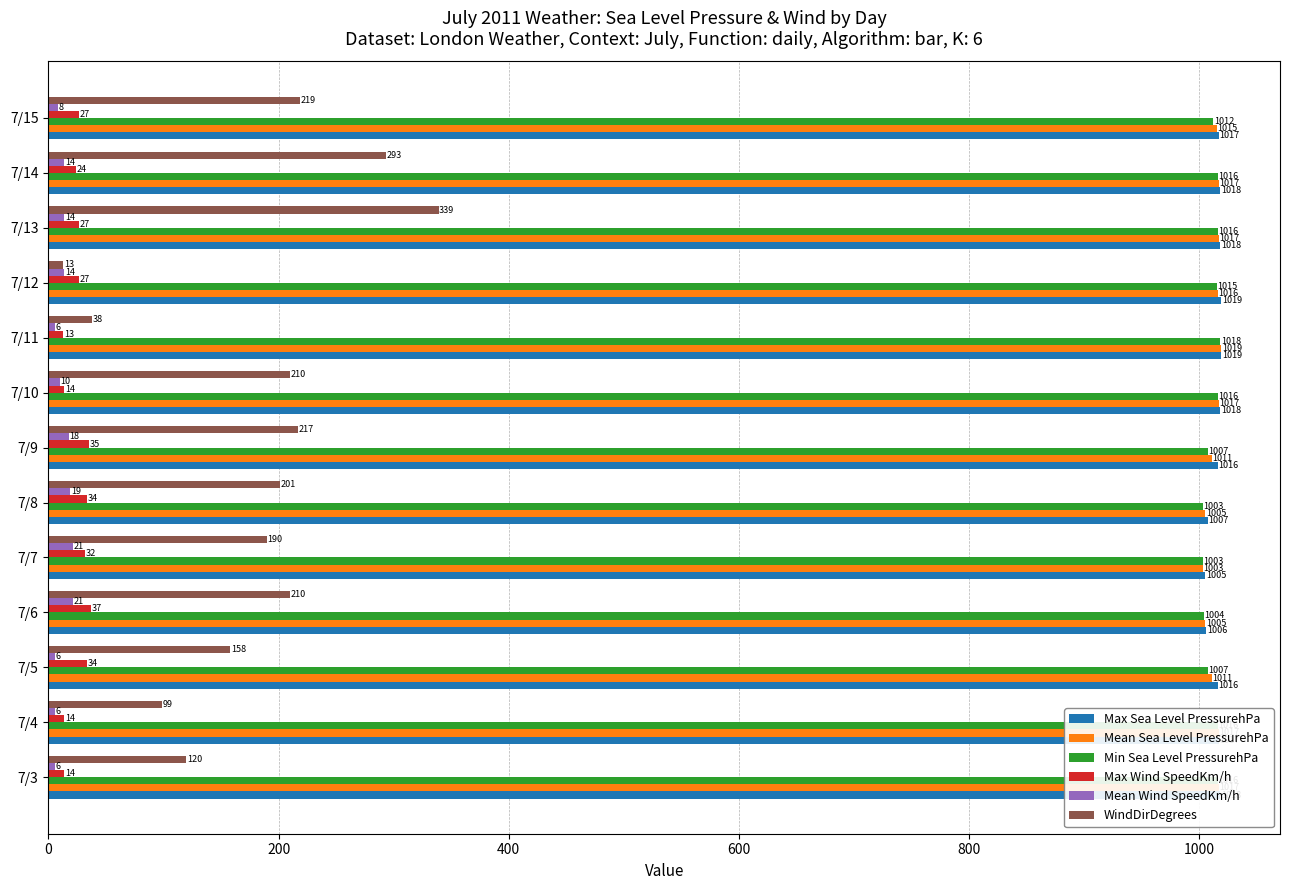

Rank the series at 7/5 from lowest to highest value.

Mean Wind SpeedKm/h, Max Wind SpeedKm/h, WindDirDegrees, Min Sea Level PressurehPa, Mean Sea Level PressurehPa, Max Sea Level PressurehPa